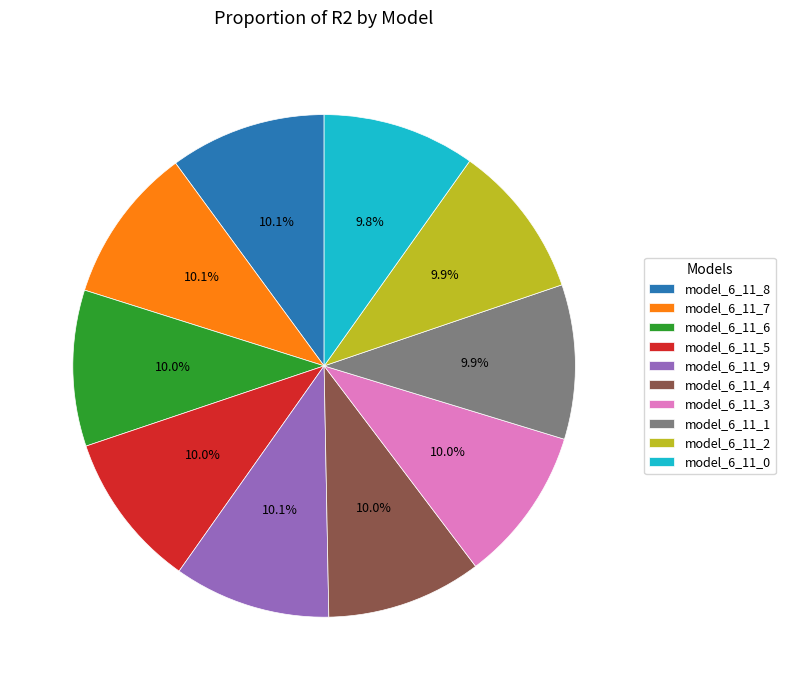

The model_6_11_2 slice represents 10% of the pie. True or false?

True